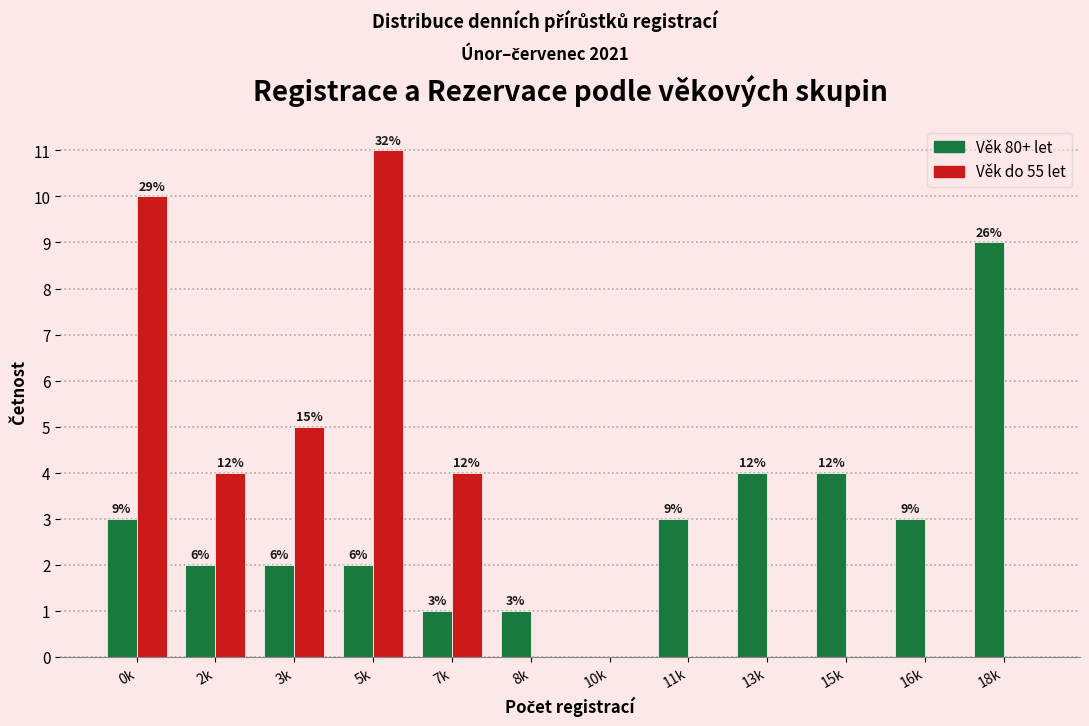

What are all the series names shown in the legend?

Věk 80+ let, Věk do 55 let